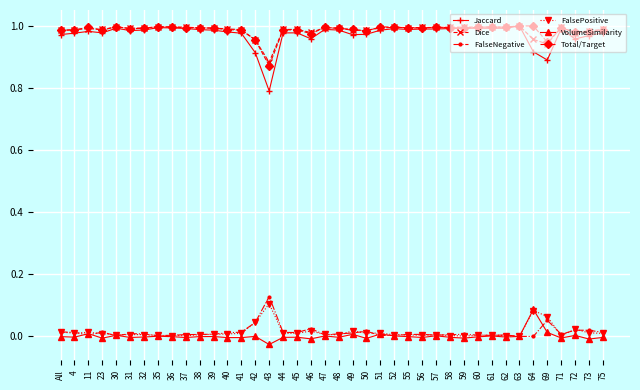

True or false: VolumeSimilarity has a value of -0.0 at 4.

True